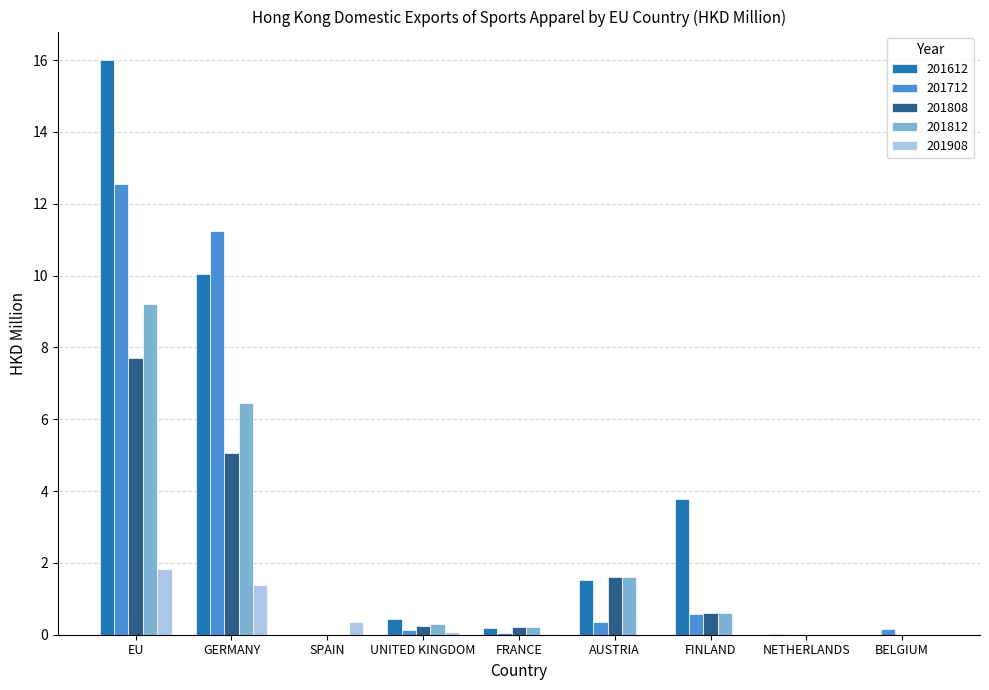

Is the value of 201908 at NETHERLANDS greater than the value of 201712 at GERMANY?

No